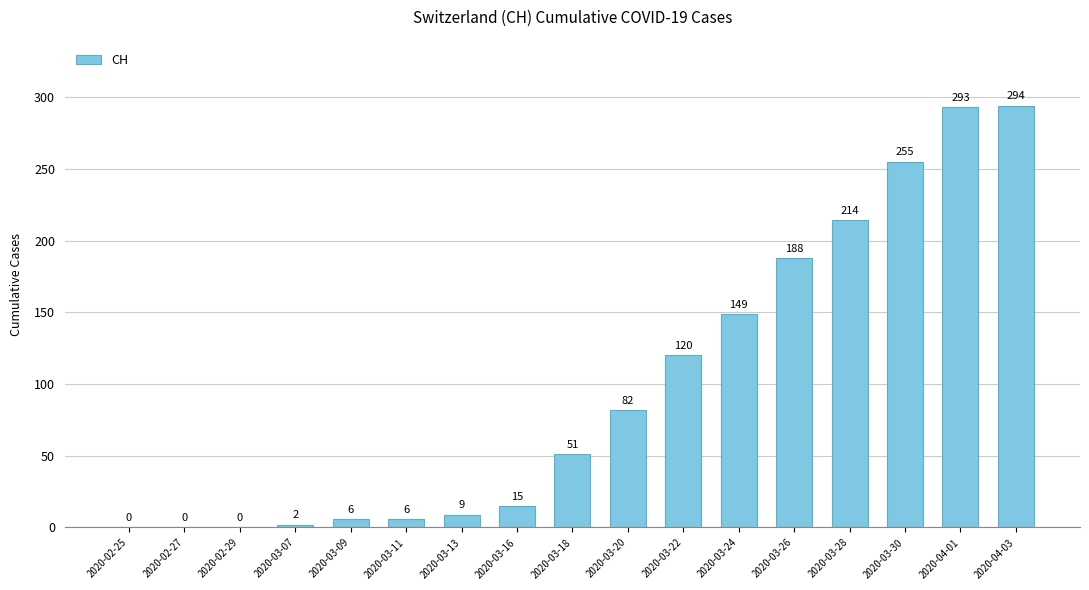

What is the ratio of the value at 2020-03-28 to the value at 2020-03-30?

0.8